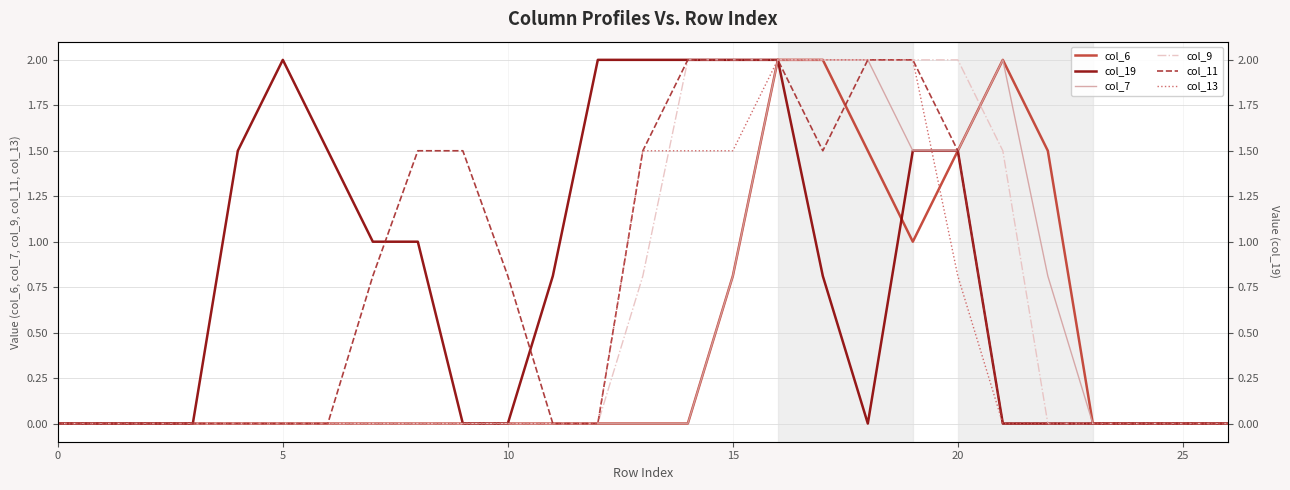

What is the label of the 8th point from the right?

19